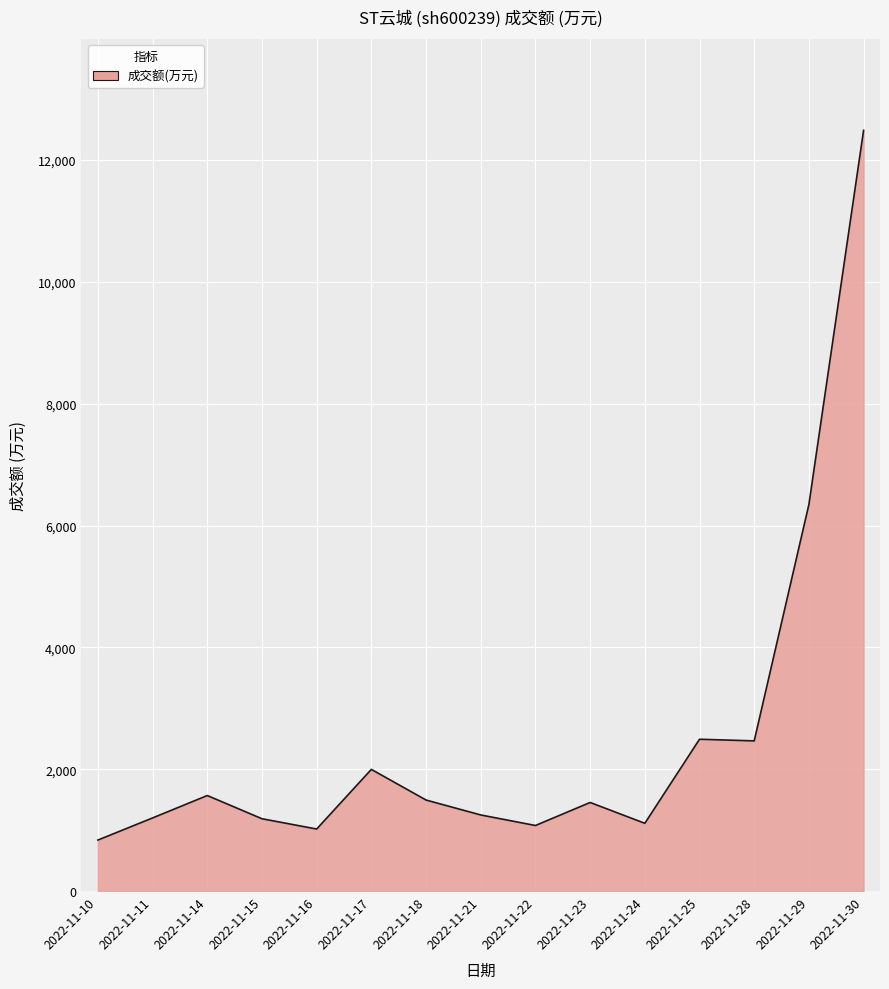

Where is the data nearest to the value 6662?

2022-11-29